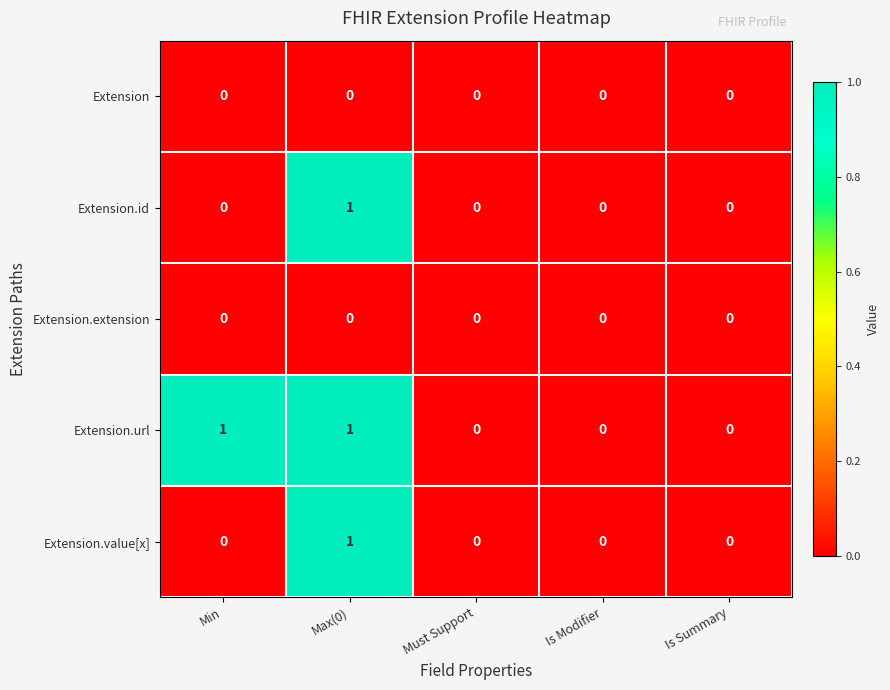

How many Extension.url values are between 0 and 1?

5